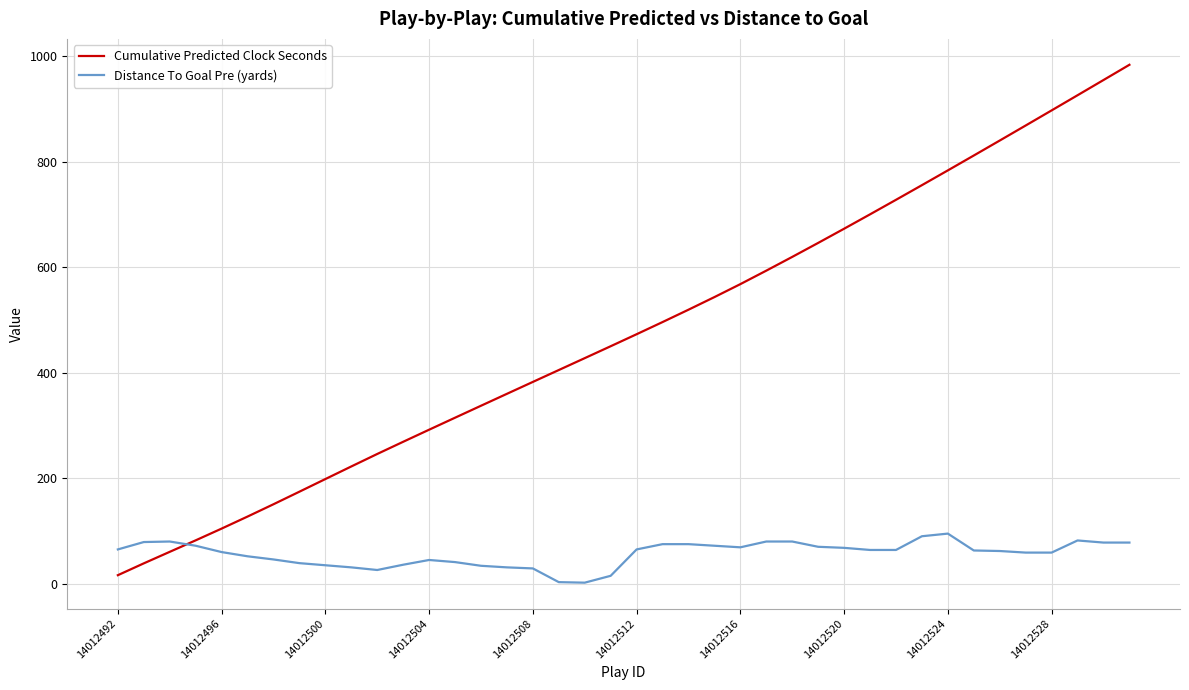

What is the maximum value shown in the chart?

983.6